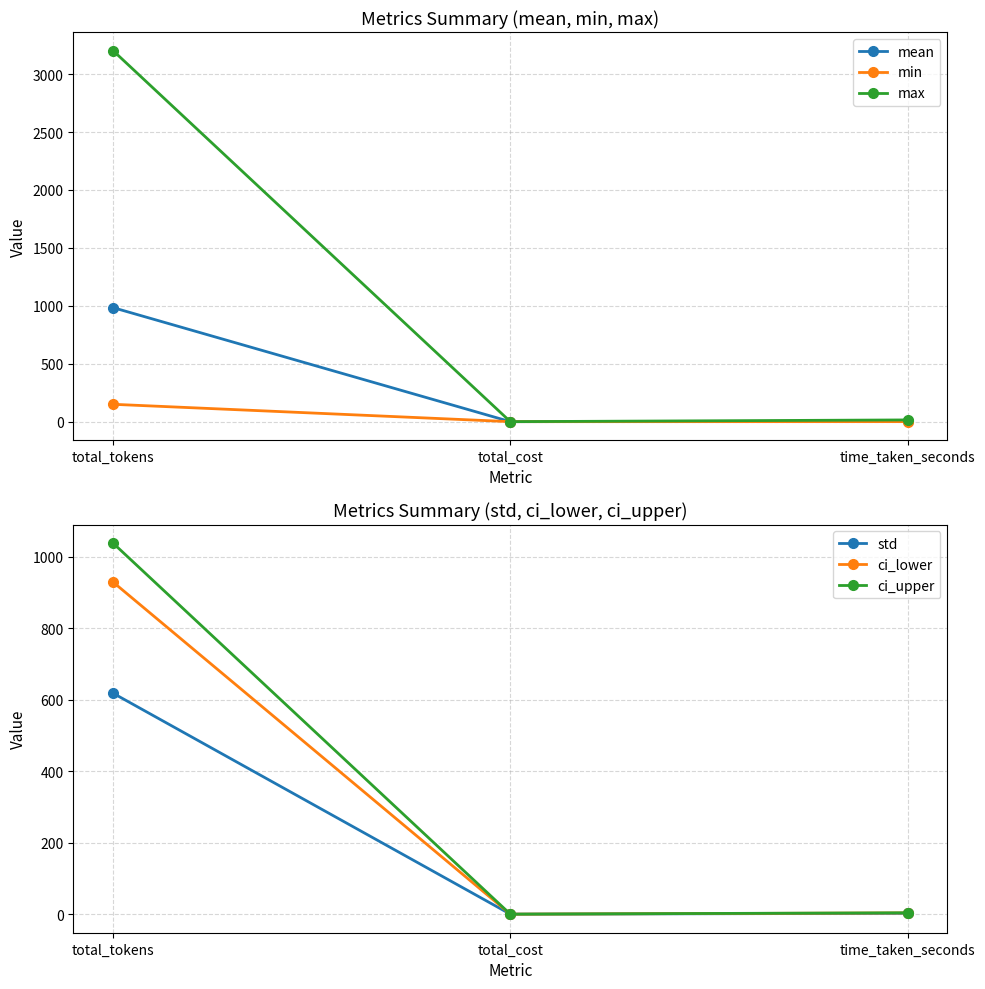

How many values in min are above zero?

2